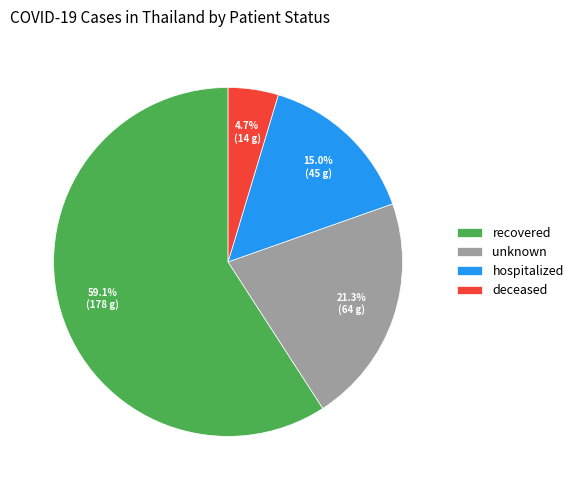

How many slices are in this pie chart?

4